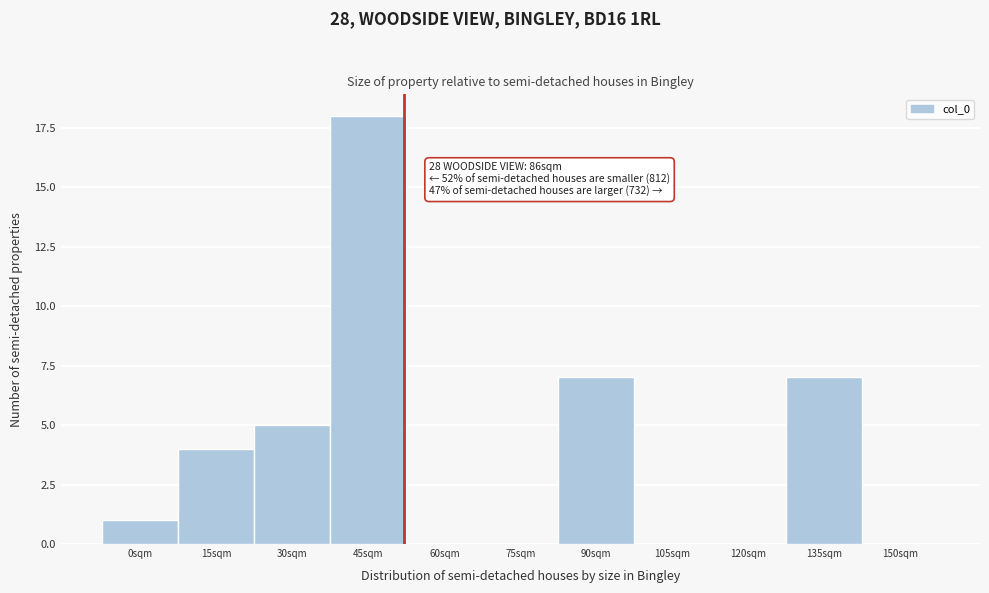

Reading left to right, transcribe all the data shown in this chart.

0sqm=1	15sqm=4	30sqm=5	45sqm=18	60sqm=0	75sqm=0	90sqm=7	105sqm=0	120sqm=0	135sqm=7	150sqm=0